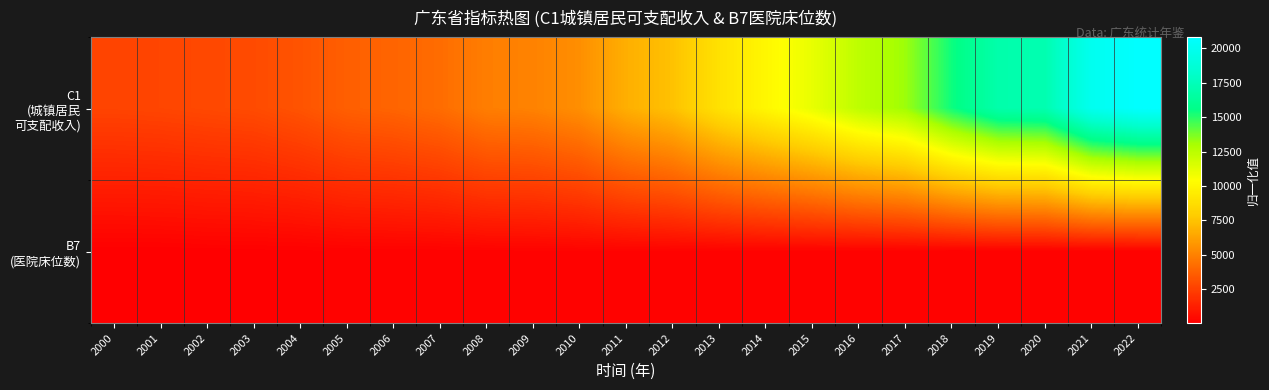

What is the smallest value displayed?

23.1